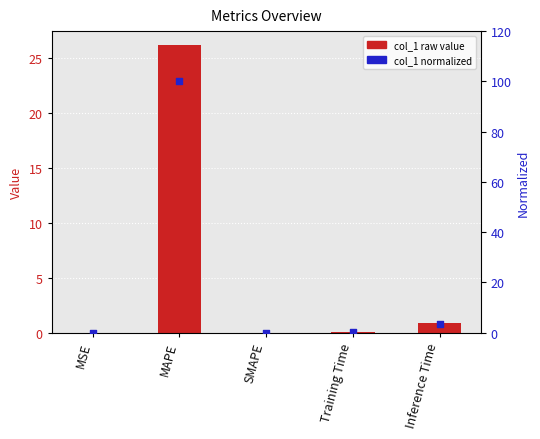

At which category is the sum across all series the highest?

MAPE